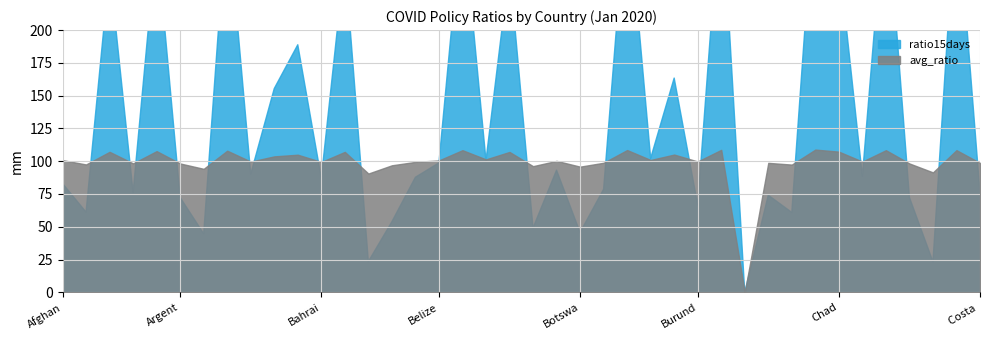

What is the label of the 37th point from the right?

Andorra